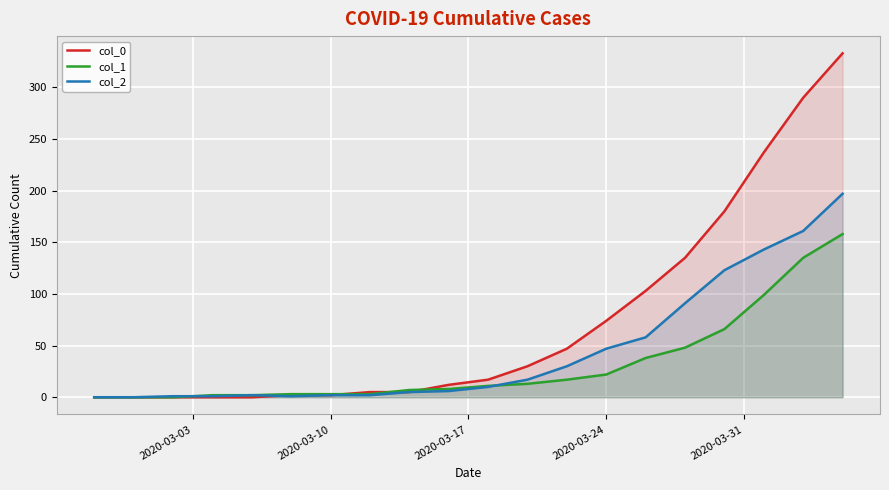

Rank the series by their maximum value, from lowest to highest.

col_1, col_2, col_0